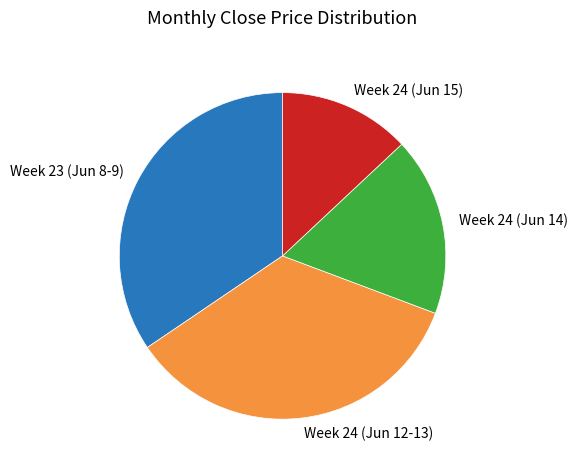

What is the smallest slice in the pie chart?

Week 24 (Jun 15)